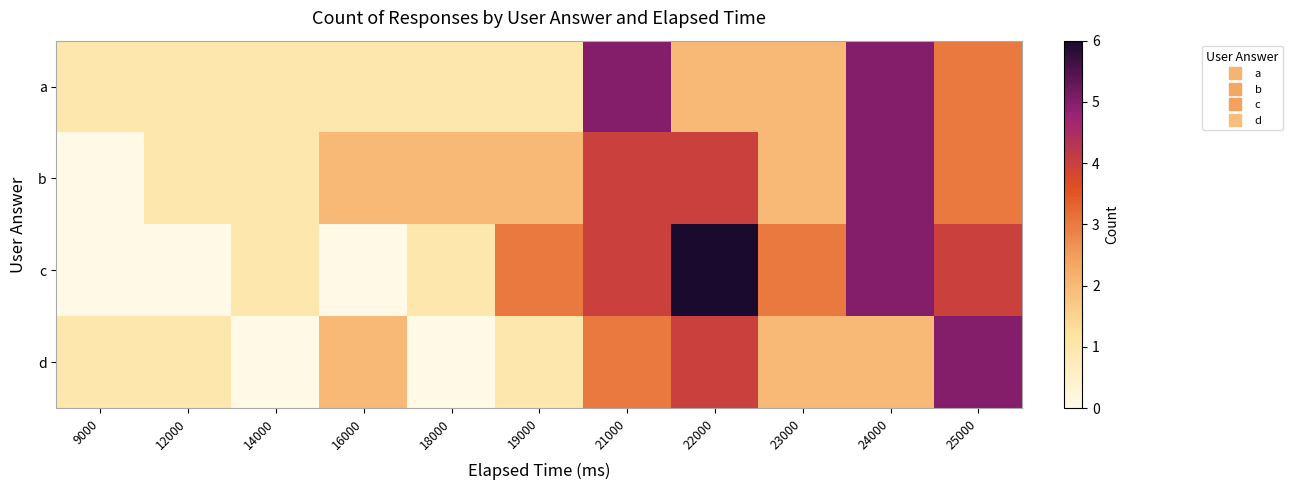

Which has a higher value, 9000 or 16000?

9000